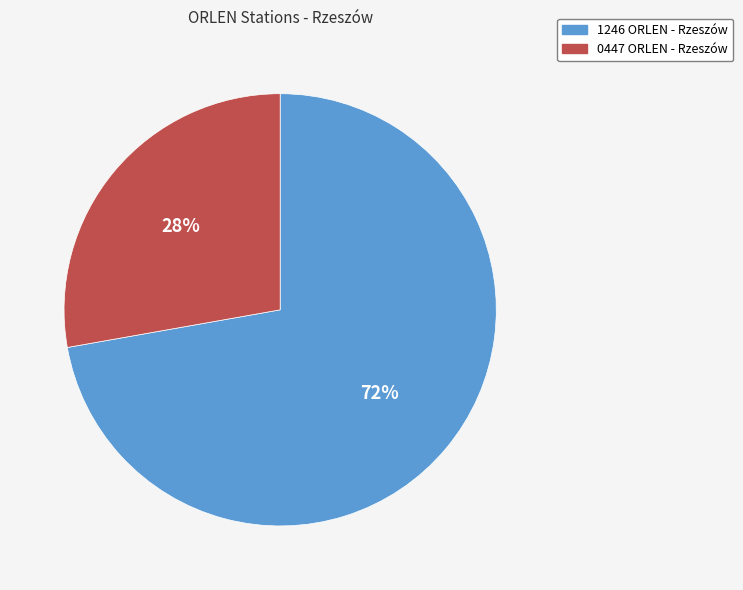

Between 1246 ORLEN - Rzeszów and 0447 ORLEN - Rzeszów, which is larger?

1246 ORLEN - Rzeszów